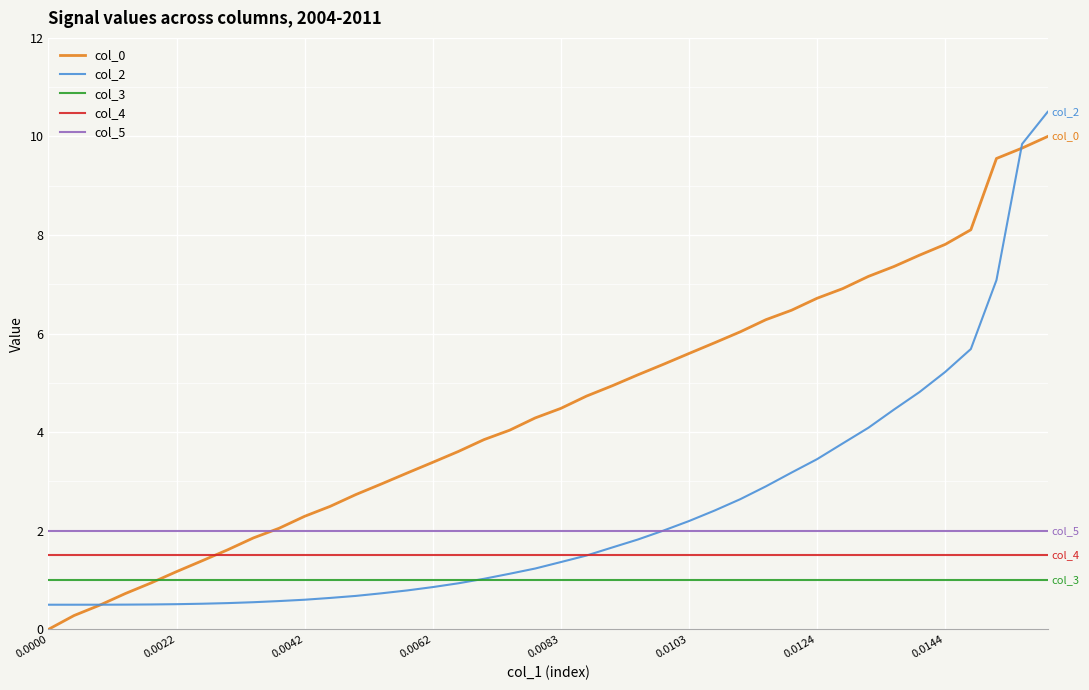

What is the lowest value of the col_2 series?

0.5